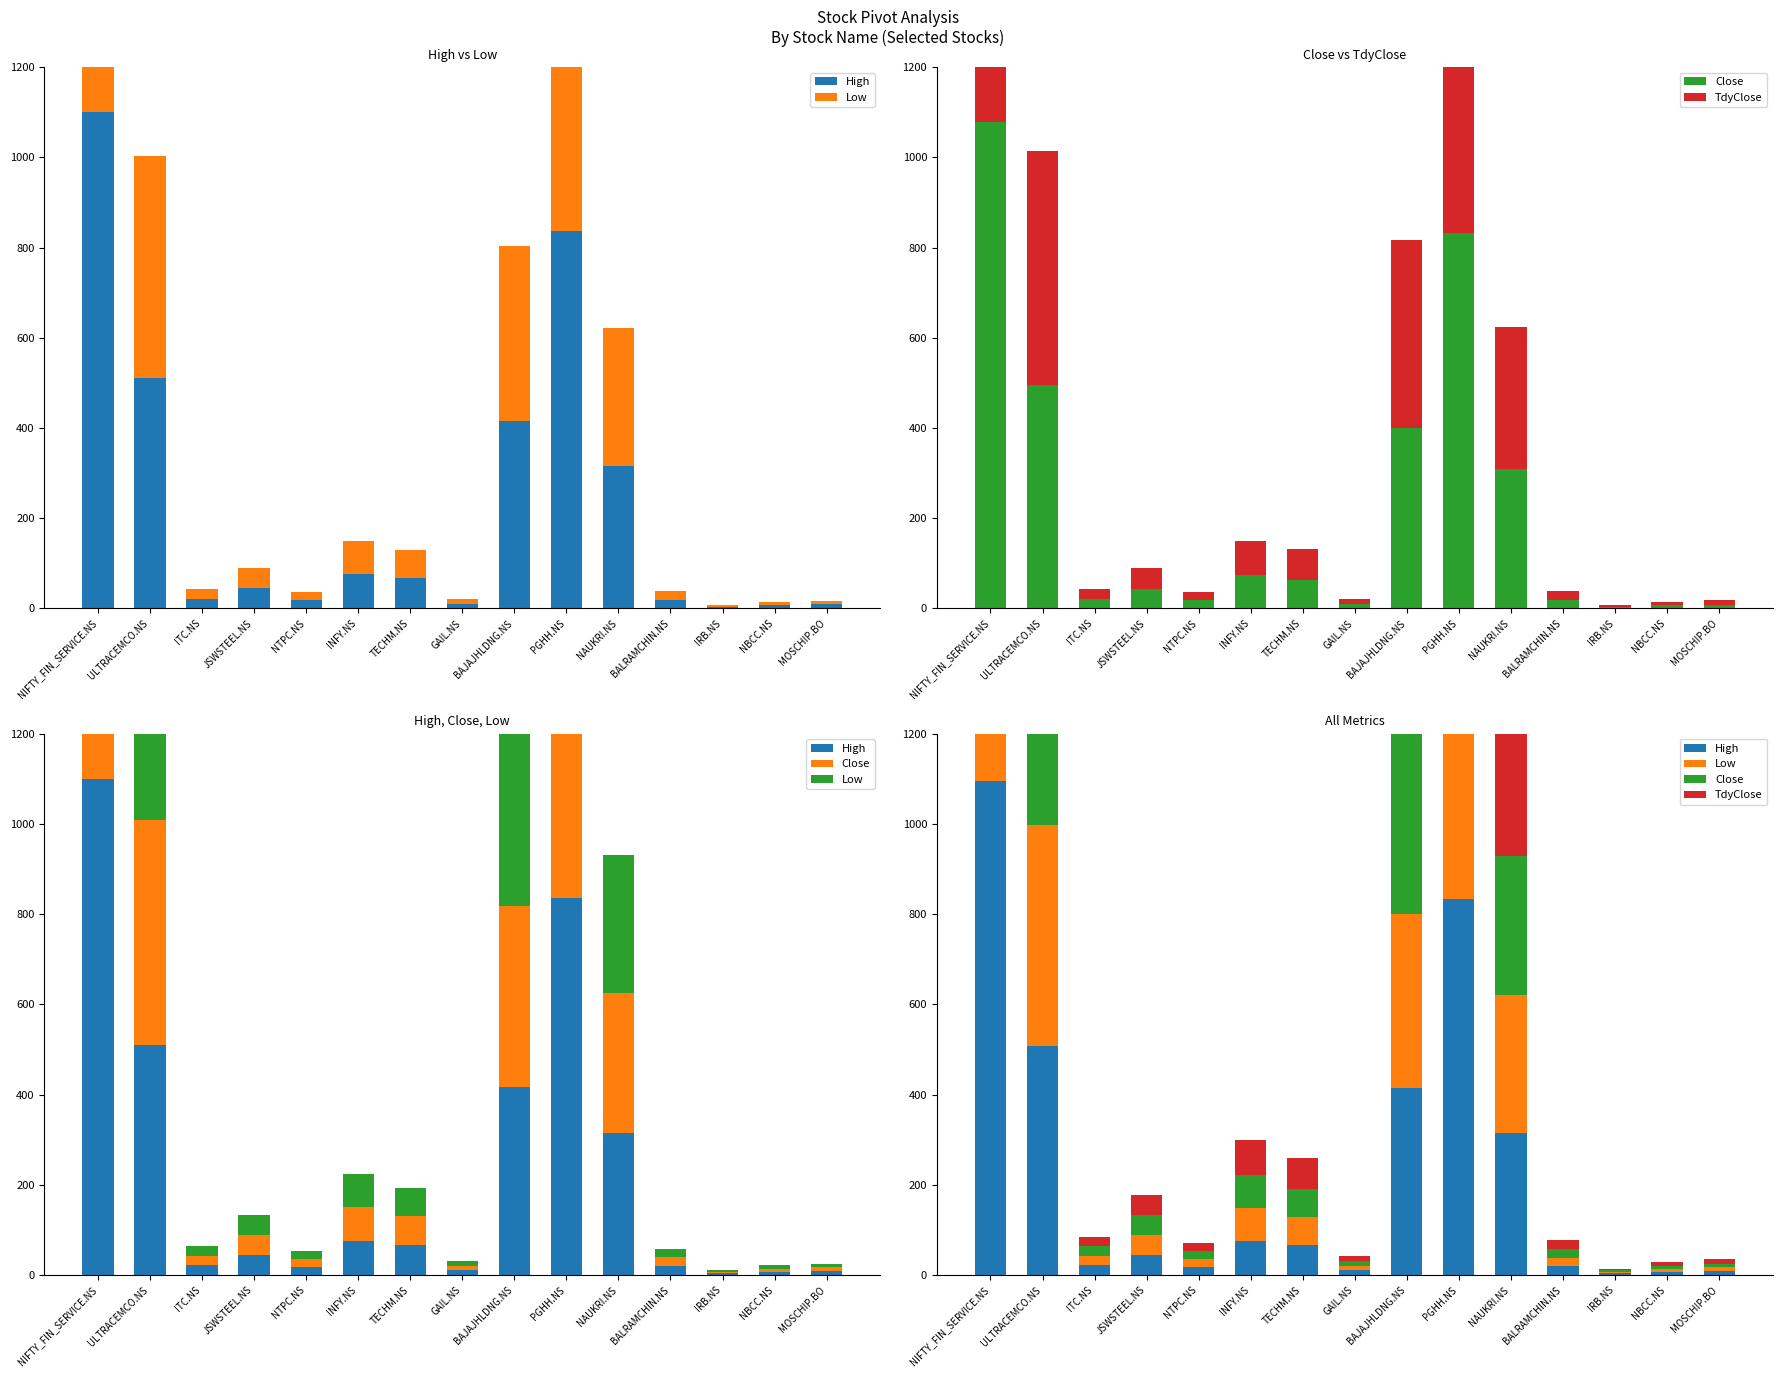

What is the value of the Low bar at the 9th from the left?

386.1